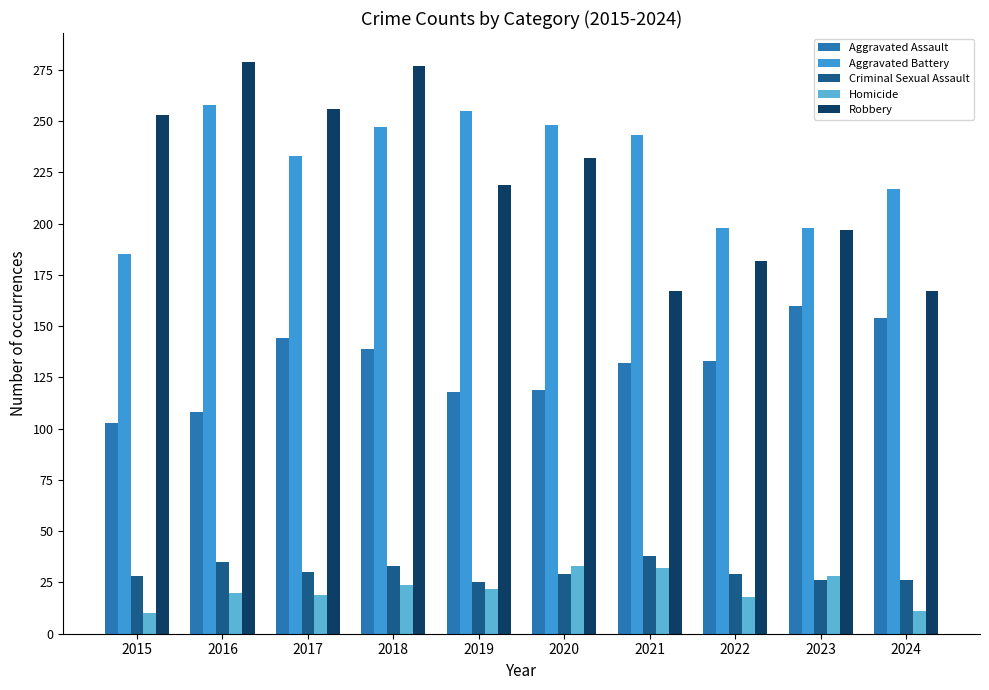

At how many categories does at least one series exceed 181?

10